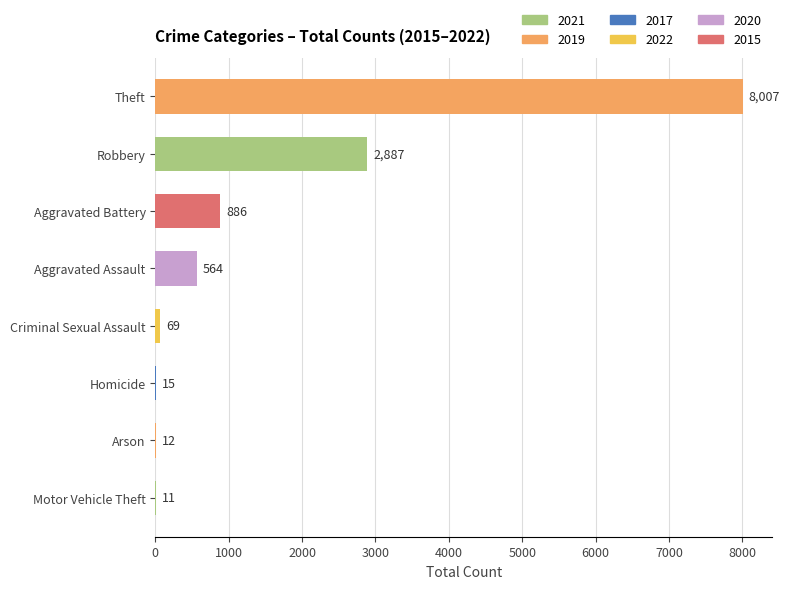

Is it true that the value at Criminal Sexual Assault is 69?

True